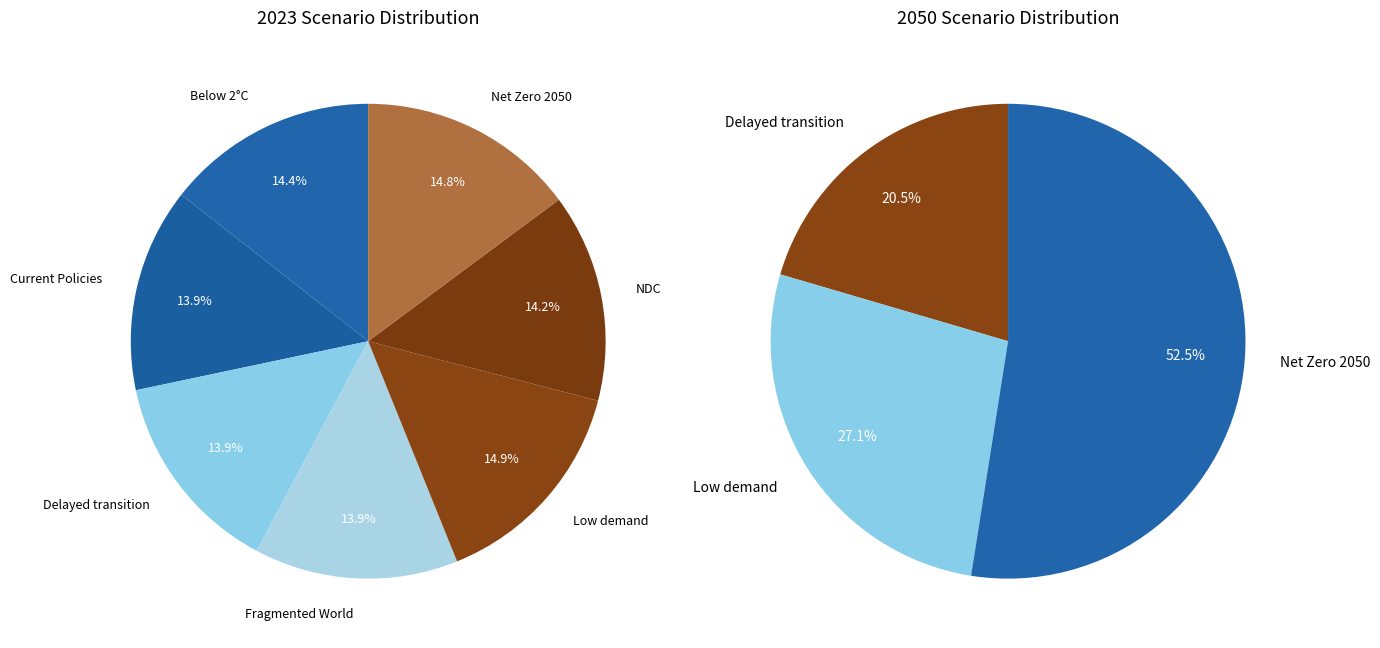

Is there any slice that represents more than half of the pie?

No